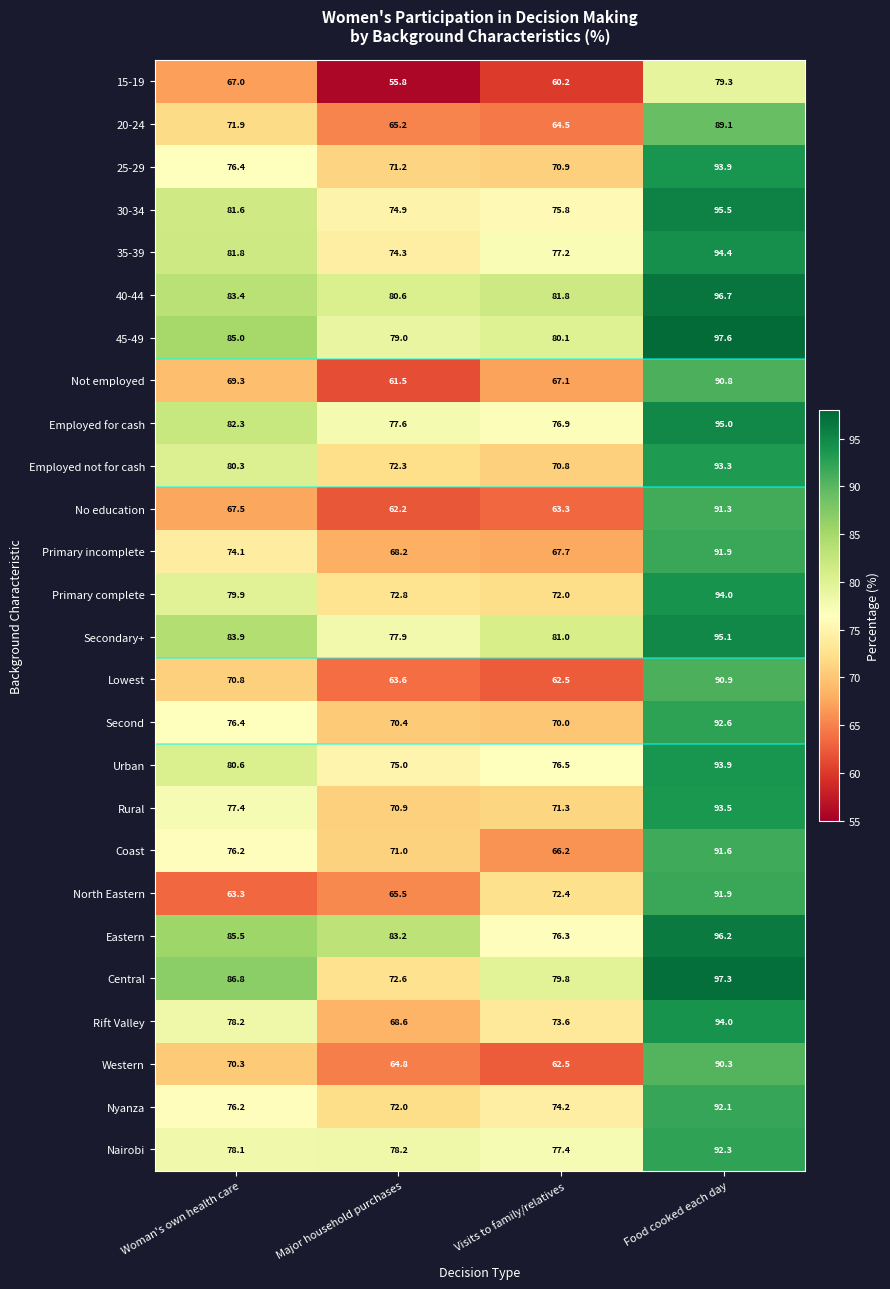

At how many categories does at least one series exceed 59?

4